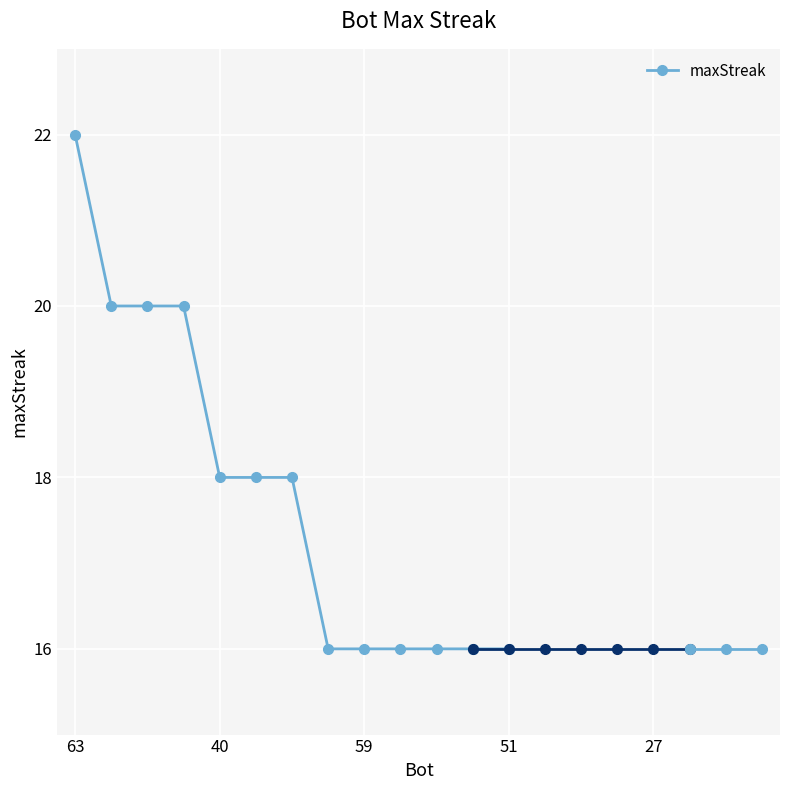

Reading left to right, extract all data points from this chart.

22	20	20	20	18	18	18	16	16	16	16	16	16